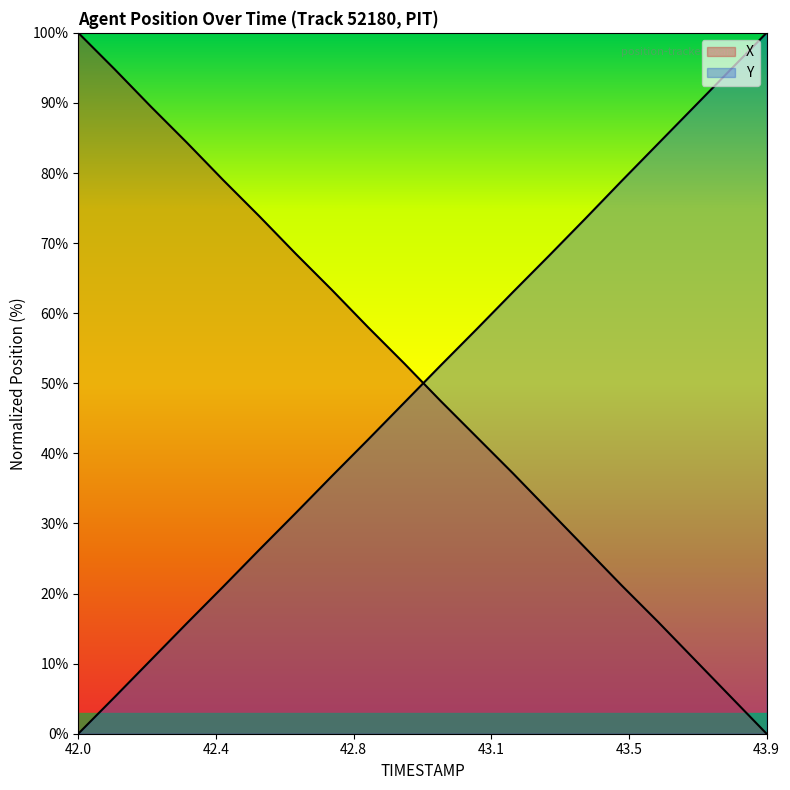

At which label does Y reach its minimum?

42.0